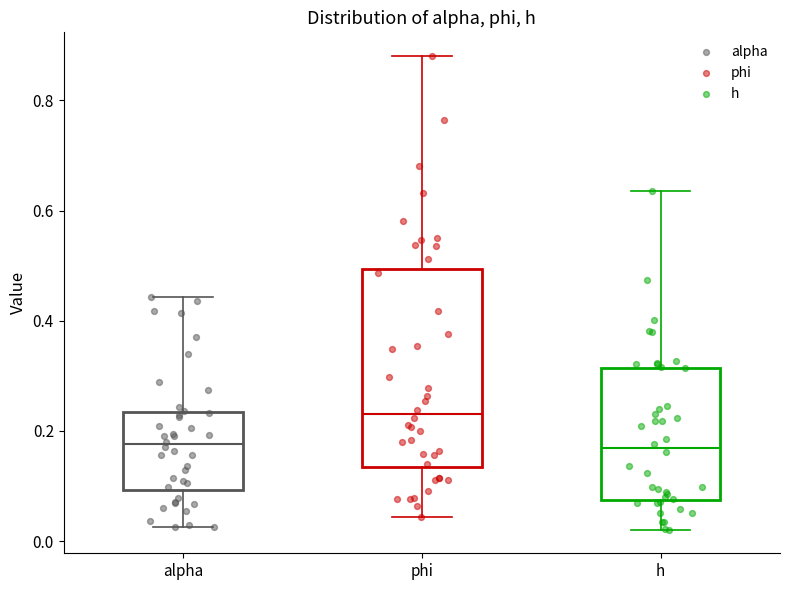

Reading left to right, read every box against the y-axis: the position of its median line, the range the box covers, and the ends of its whiskers. The values are not printed on the chart, so give them approximately, as read against the axis.

alpha: median 0.18, box 0.10 to 0.24, whiskers 0.02 to 0.44
phi: median 0.24, box 0.14 to 0.50, whiskers 0.04 to 0.88
h: median 0.16, box 0.08 to 0.32, whiskers 0.02 to 0.64